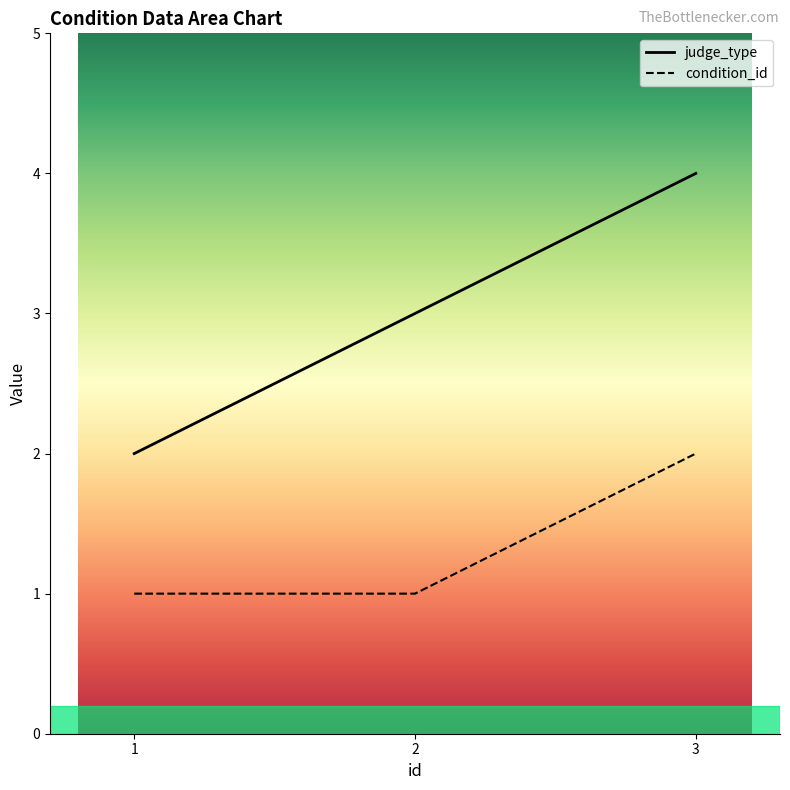

What is the difference between the highest and lowest values at 2?

2